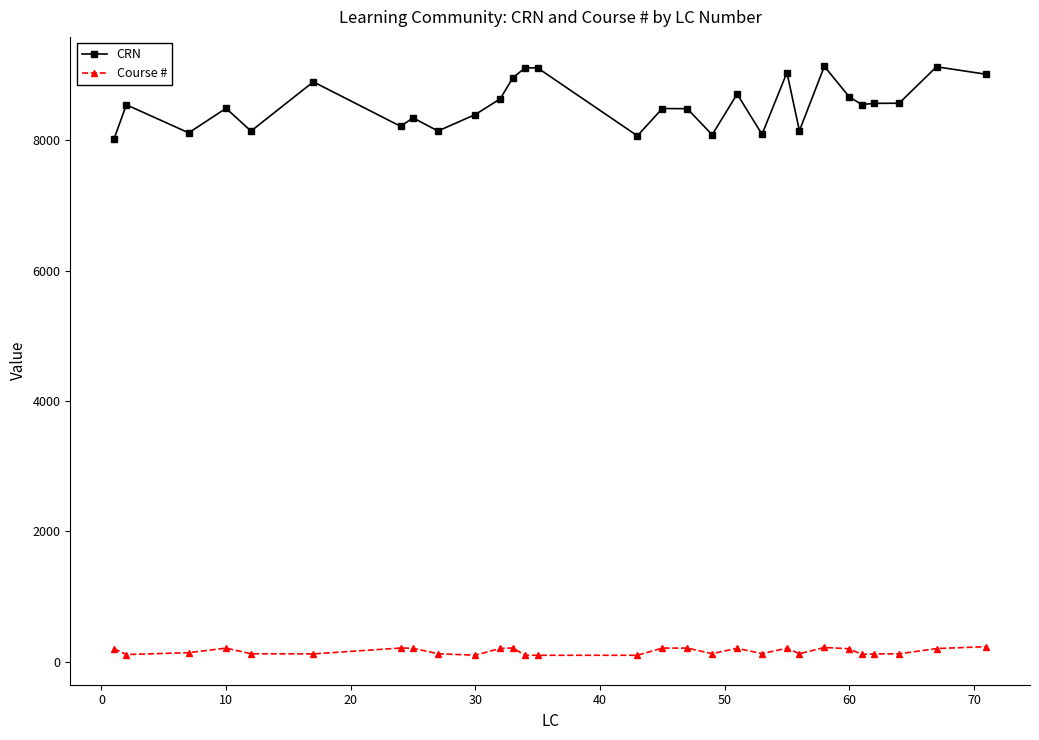

What is the maximum value shown in the chart?

9136